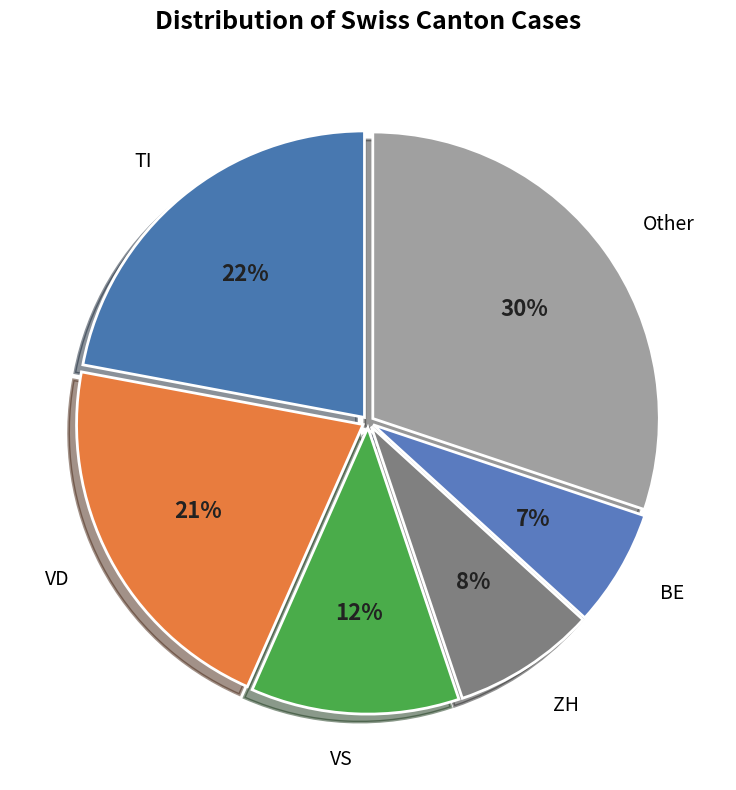

How many segments does this pie chart have?

6